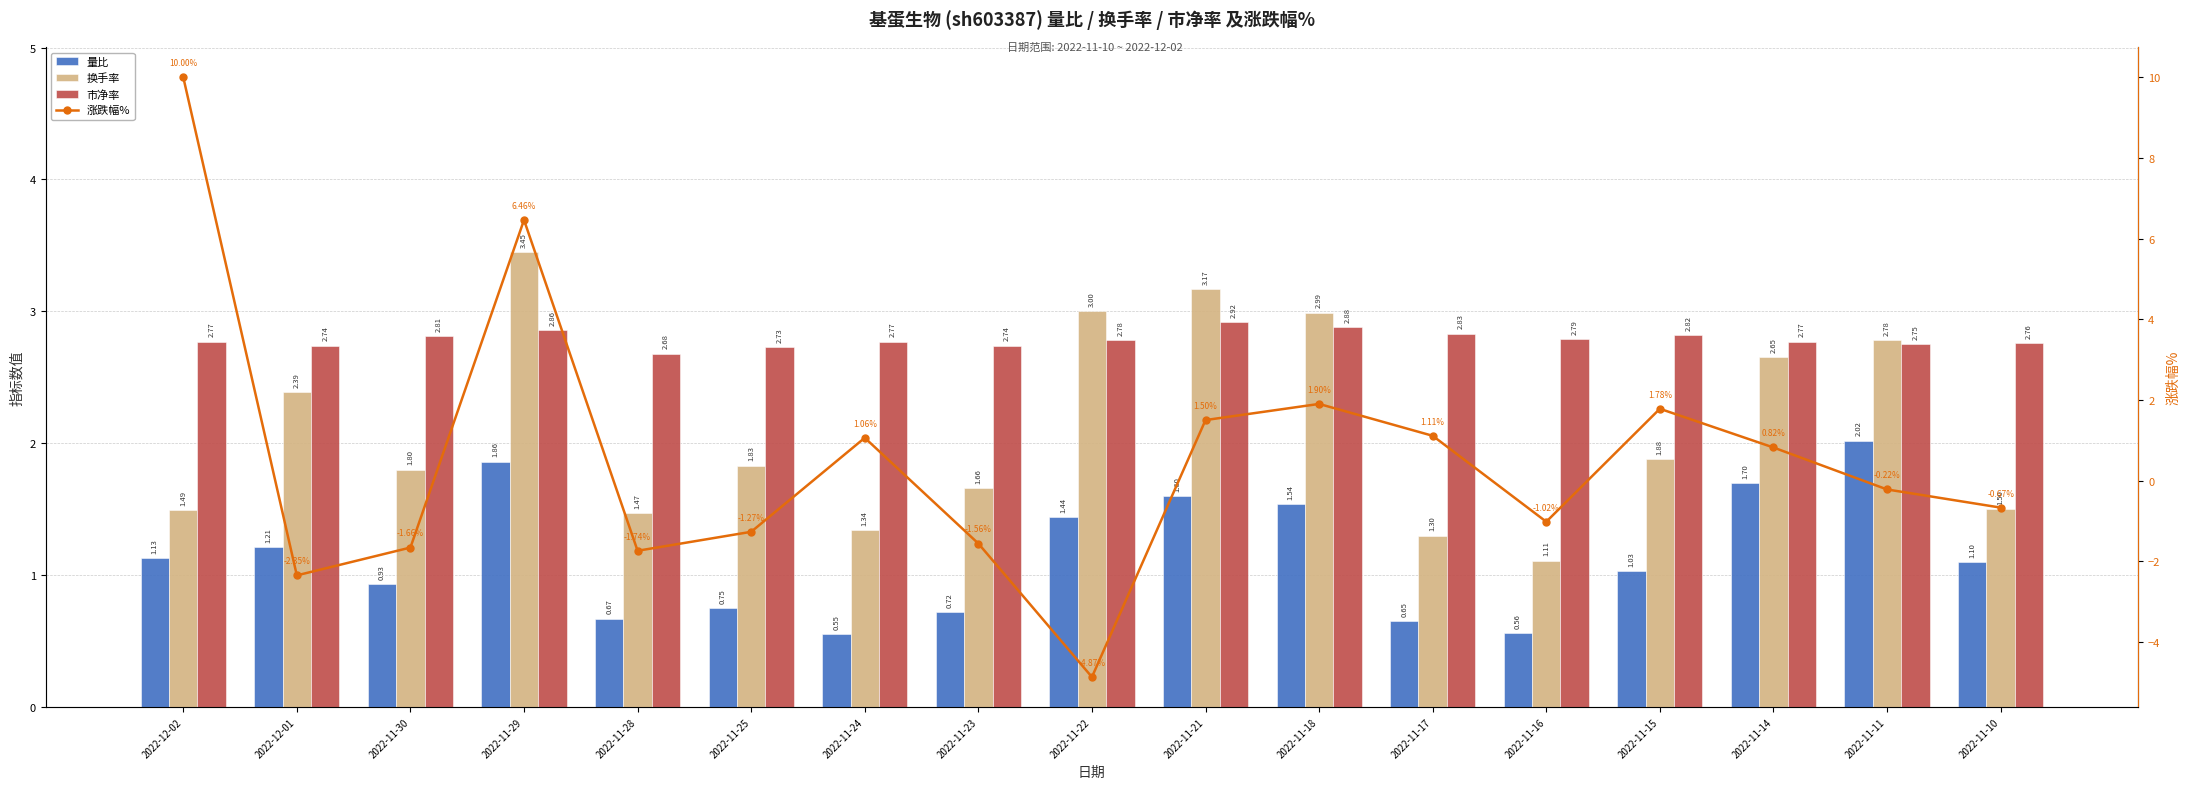

How many groups of bars are there?

17